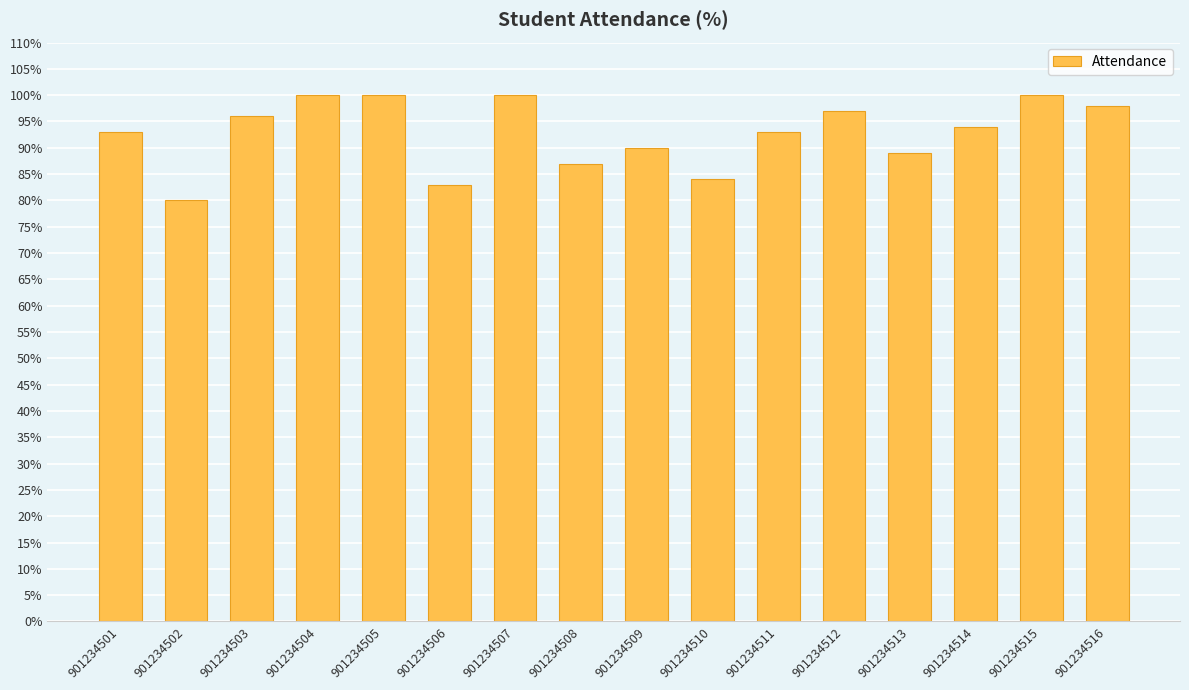

The value at 901234505 is 100. True or false?

True